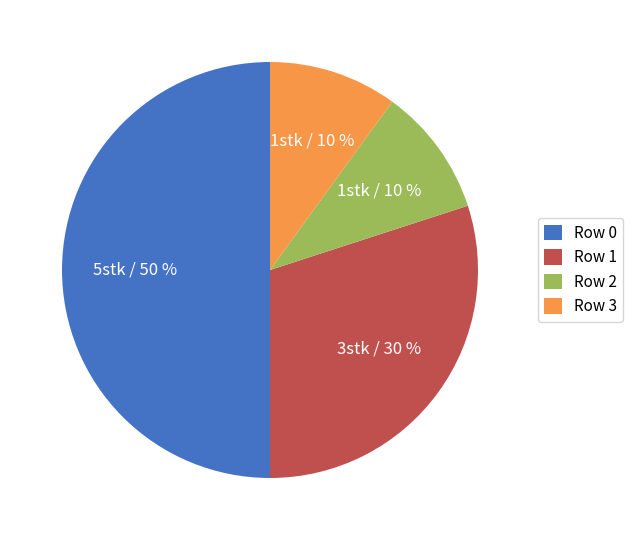

Is it true that Row 2 is 10% of the pie?

True